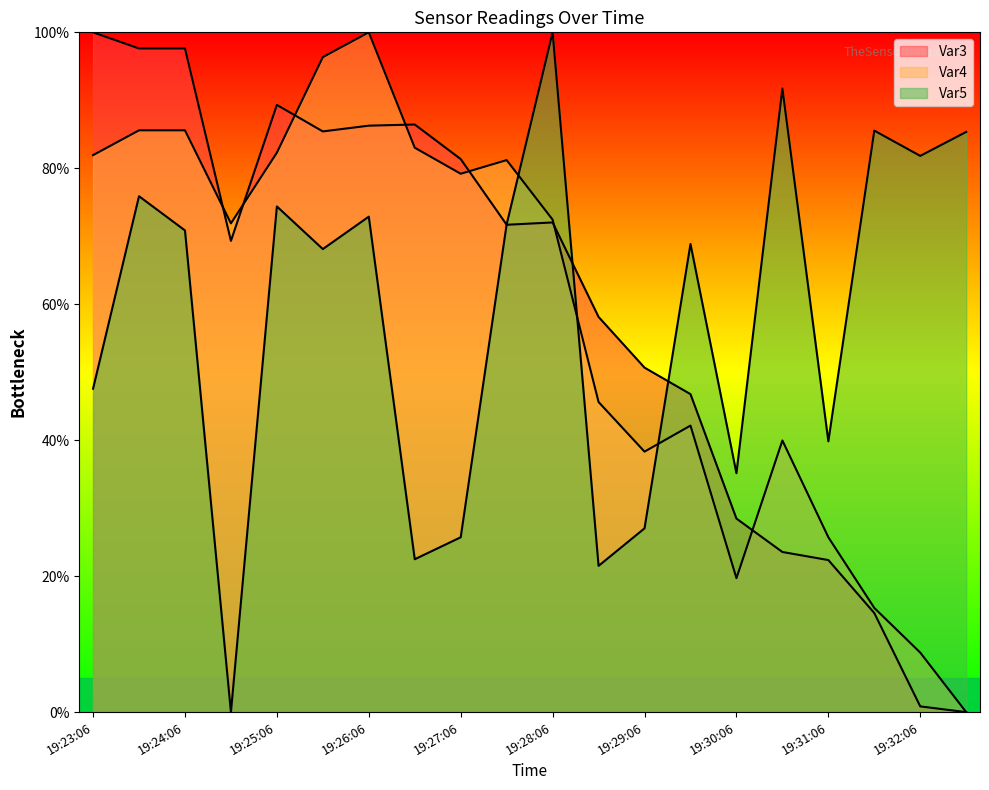

What is the sum of the Var4 values at 19:27:36 and 19:31:06?

106.9